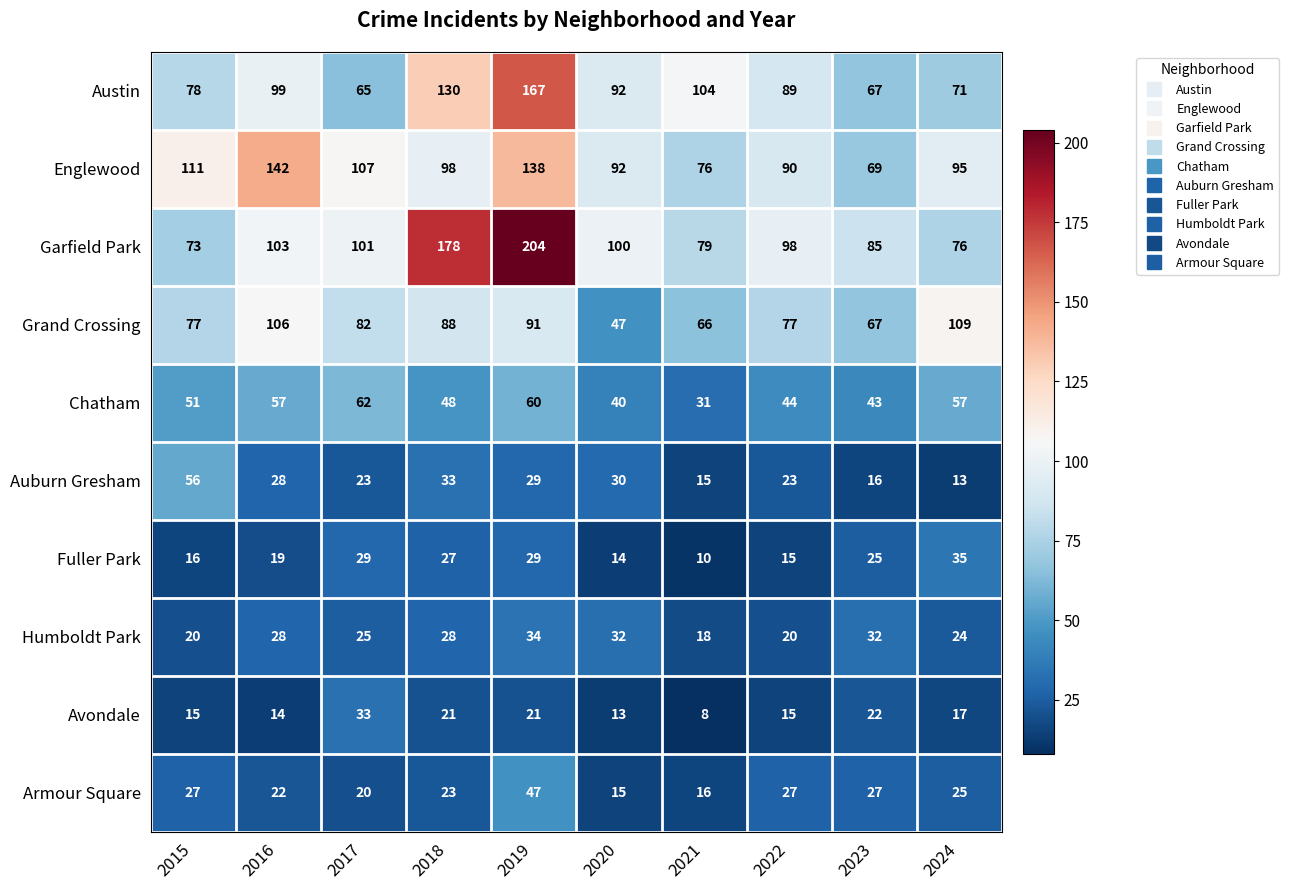

List the series in order of their peak value, highest first.

Garfield Park, Austin, Englewood, Grand Crossing, Chatham, Auburn Gresham, Armour Square, Fuller Park, Humboldt Park, Avondale